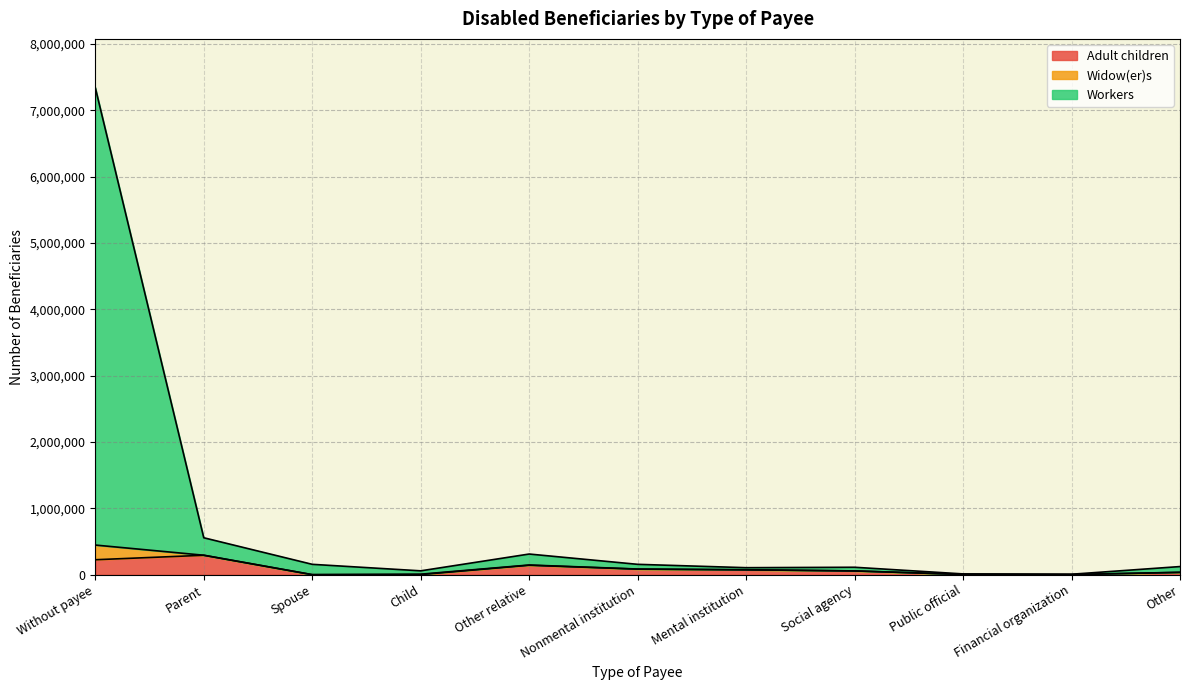

What is the maximum value for Adult children?

293205